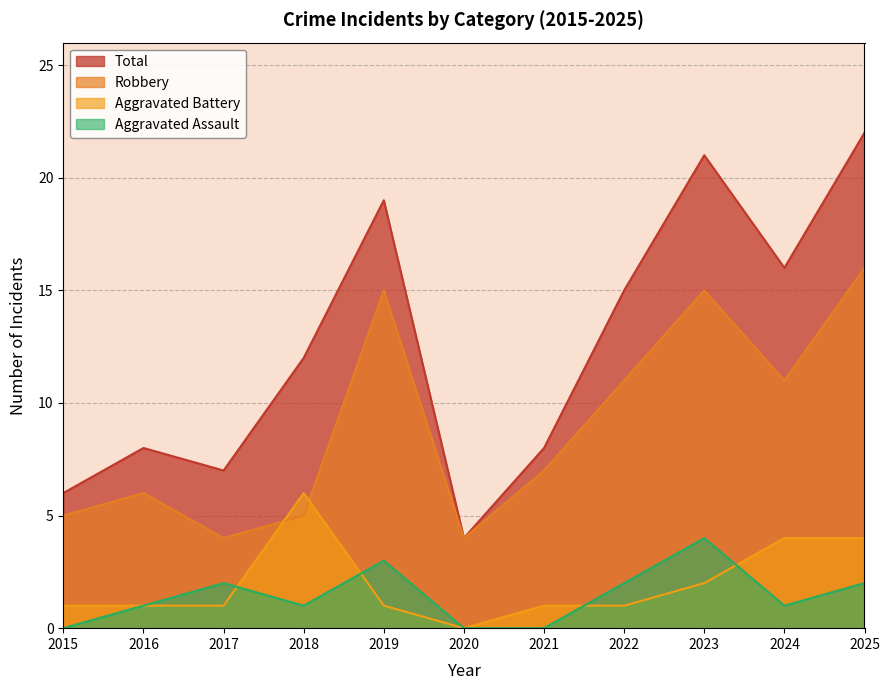

What is the difference between the maximum and second lowest values in the Aggravated Battery series?

5